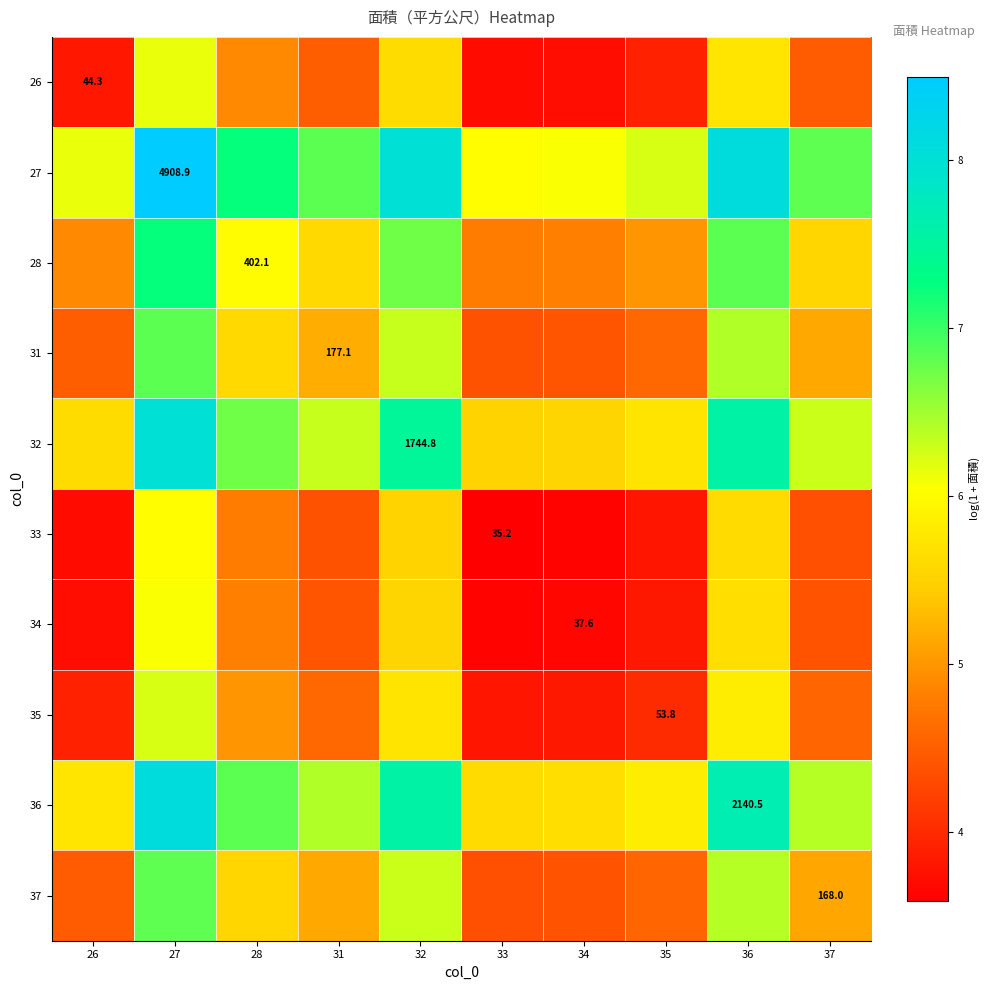

At 26, list the series in order from smallest to largest.

33, 34, 26, 35, 37, 31, 28, 32, 36, 27